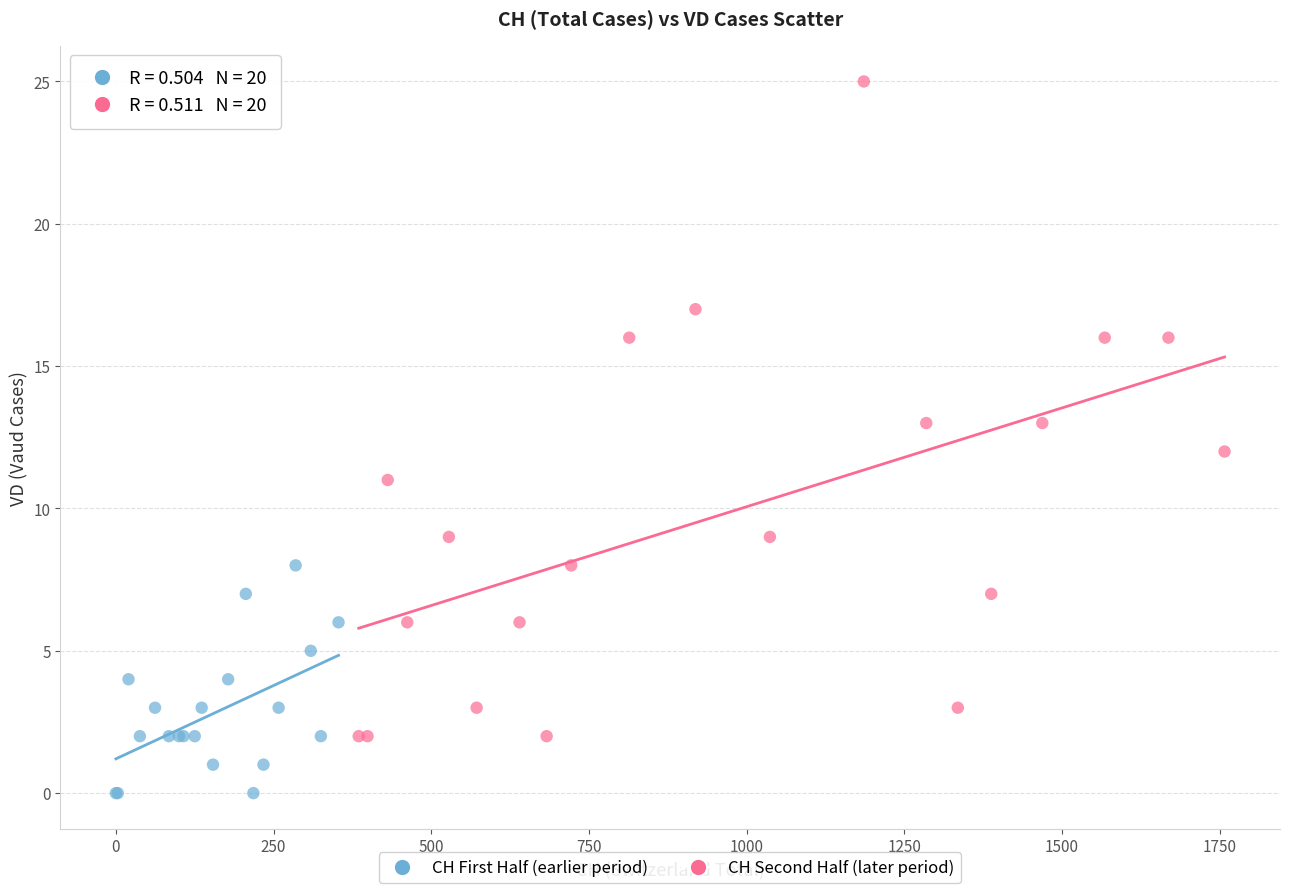

Which series contains the lowest Y value?

CH First Half (earlier period)